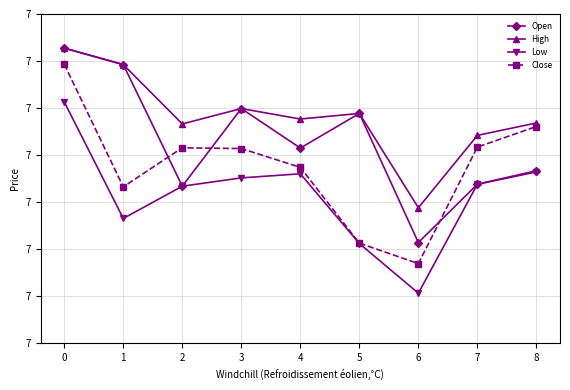

Which series changed the most between 2 and 7?

High